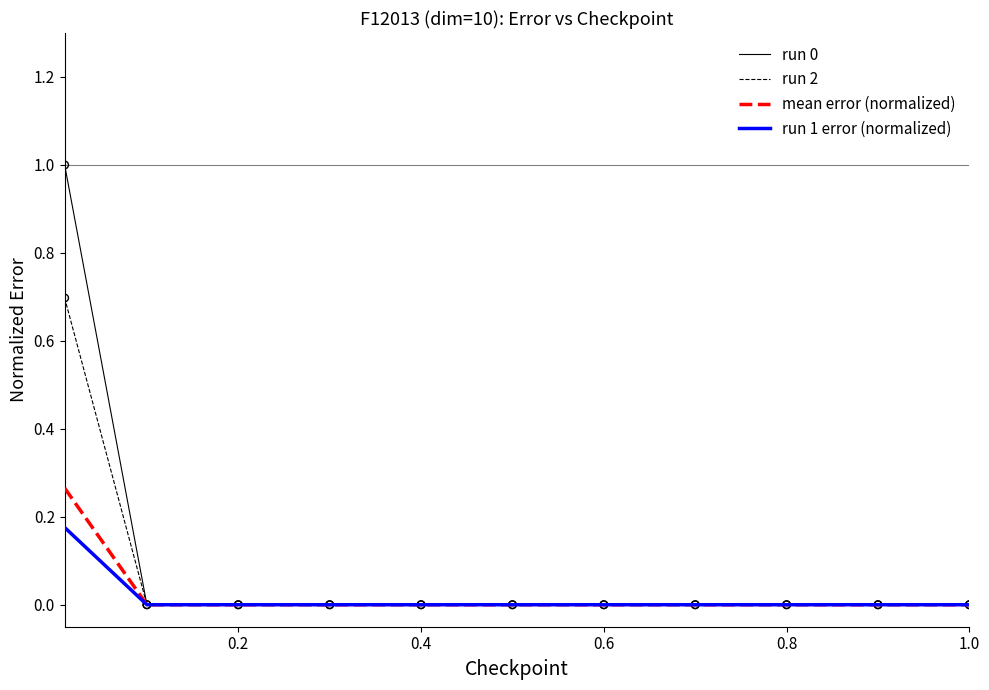

What is the maximum value for run 2?

0.7